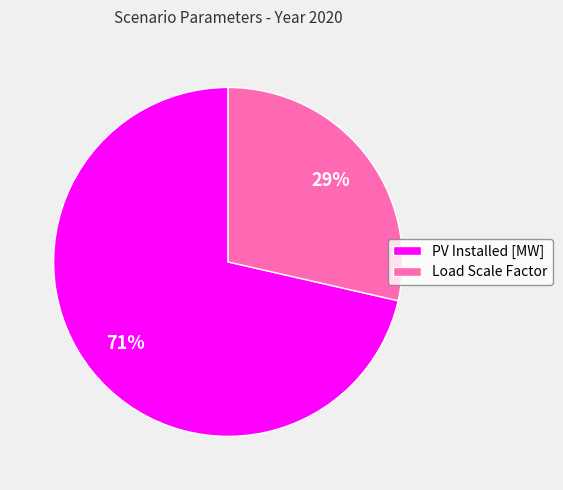

How many segments does this pie chart have?

2